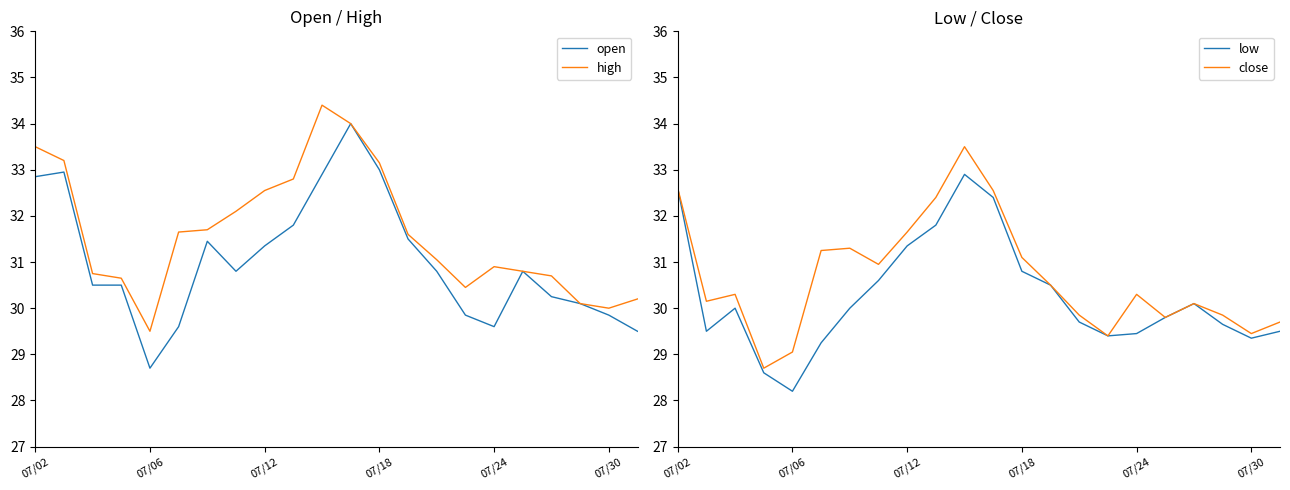

What is the sum of all high values?

695.8